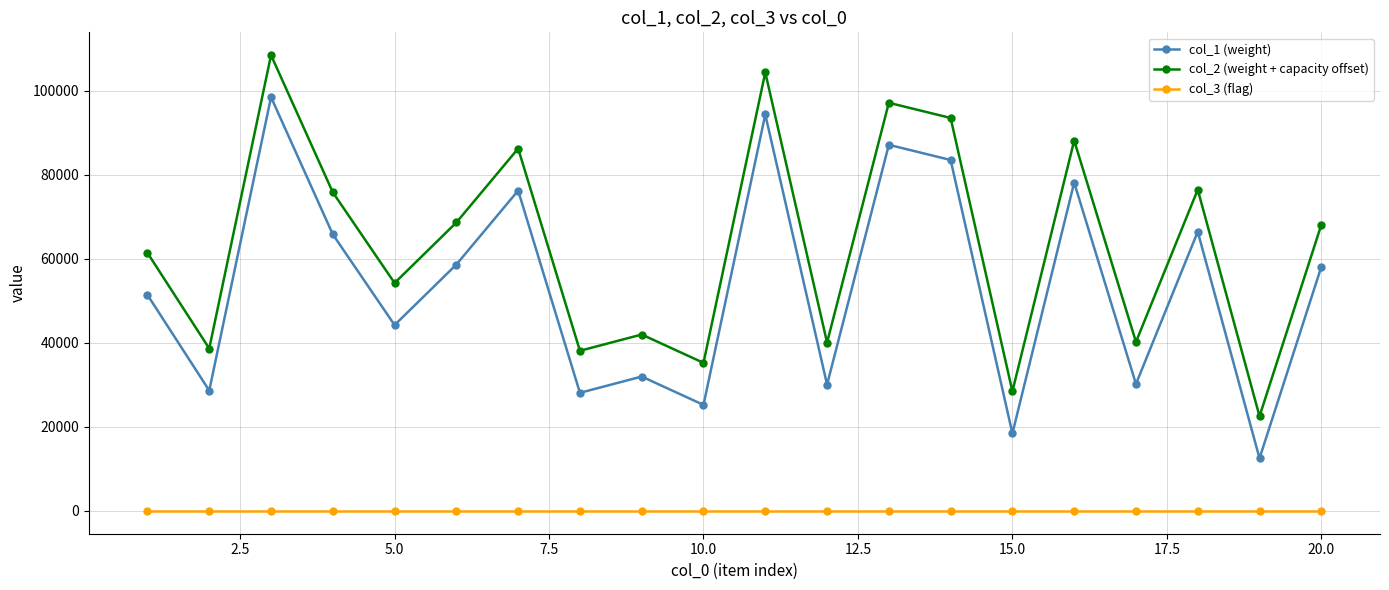

True or false: col_2 (weight + capacity offset) and col_3 (flag) intersect in this chart.

False